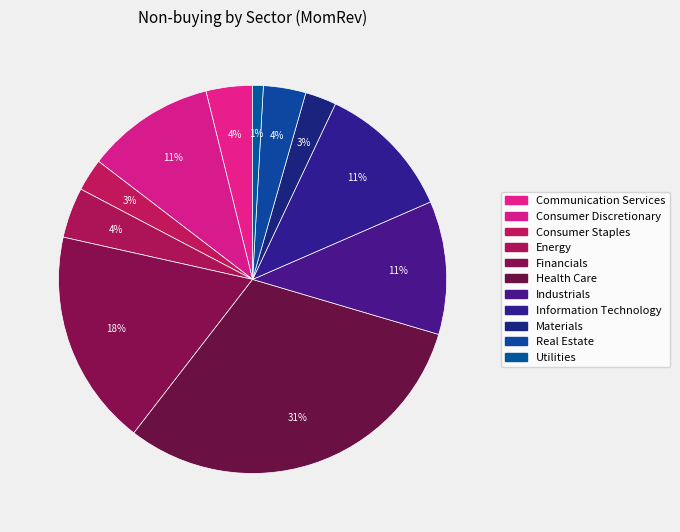

Between Information Technology and Real Estate, which is larger?

Information Technology